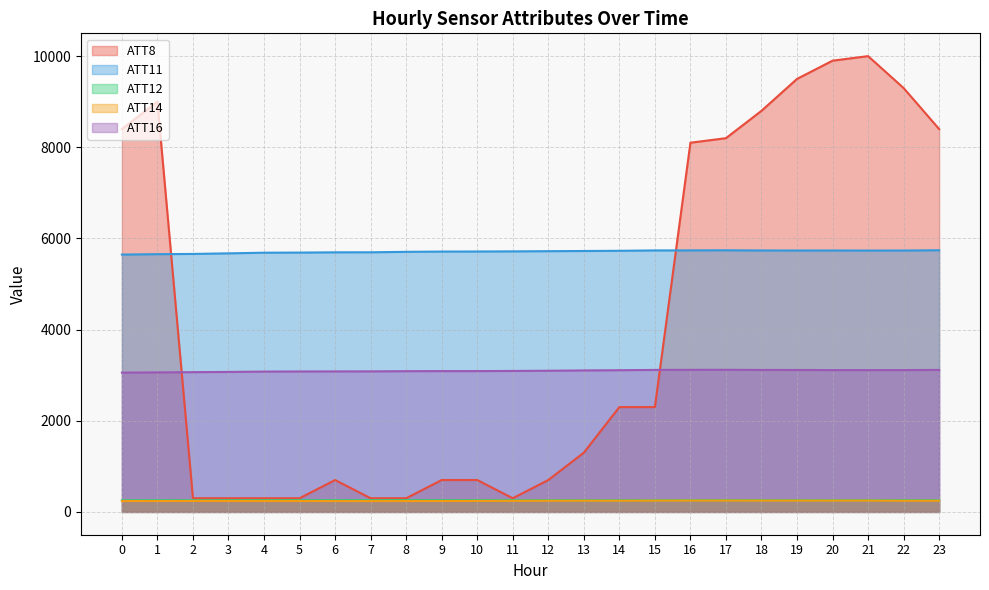

What is the difference between the second highest and second lowest values in the ATT12 series?

2.6